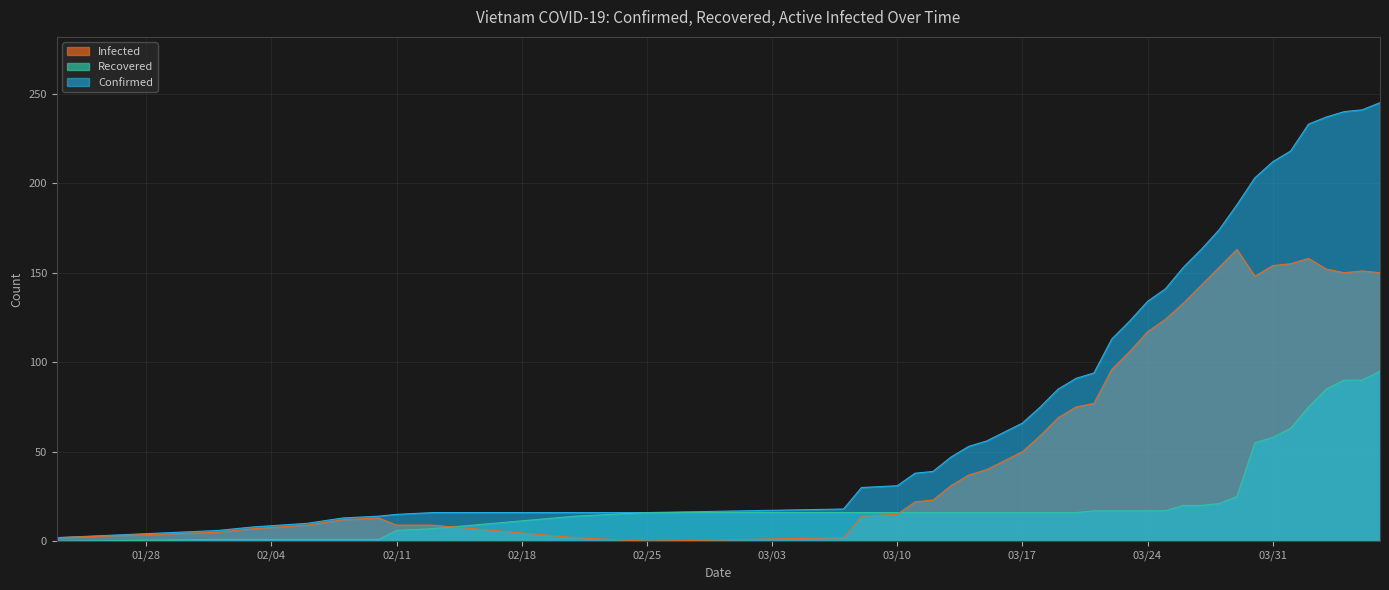

What is the label of the 24th point from the right?

2020-03-14